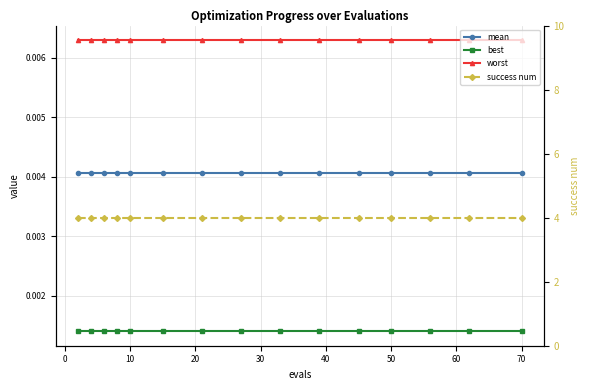

What is the difference between the highest and lowest values at 10?

4.0